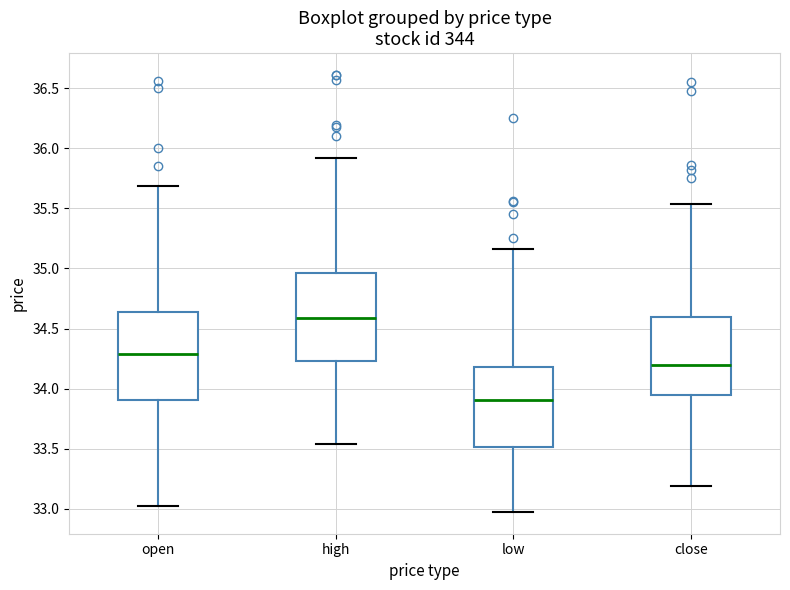

Reading left to right, read every box against the y-axis: the position of its median line, the range the box covers, and the ends of its whiskers. The values are not printed on the chart, so give them approximately, as read against the axis.

open: median 34.30, box 33.90 to 34.65, whiskers 33.00 to 35.70
high: median 34.60, box 34.25 to 34.95, whiskers 33.55 to 35.90
low: median 33.90, box 33.50 to 34.20, whiskers 33.00 to 35.15
close: median 34.20, box 33.95 to 34.60, whiskers 33.20 to 35.55